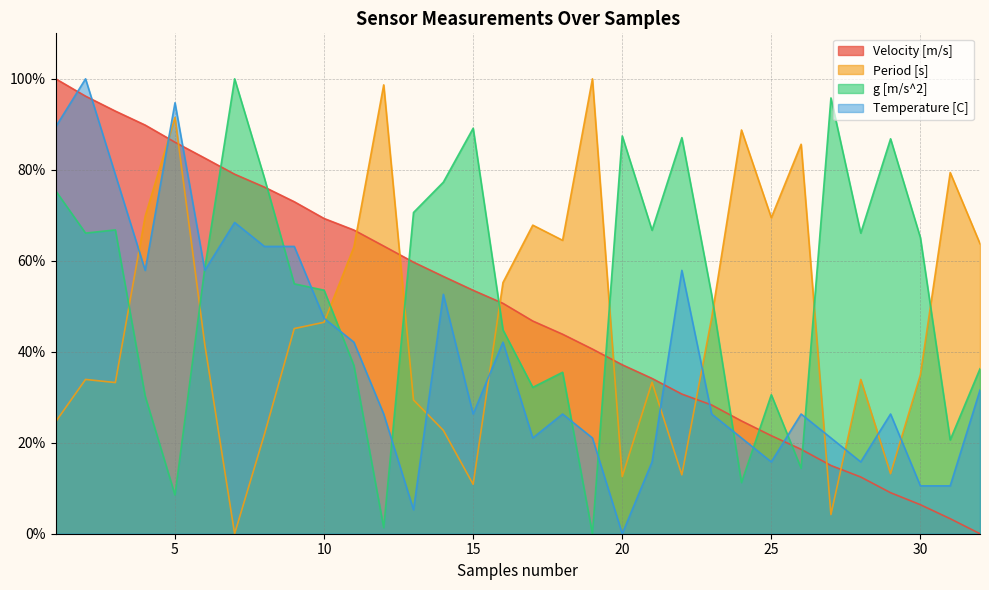

The Temperature [C] series shows 62.7 at 10. True or false?

False